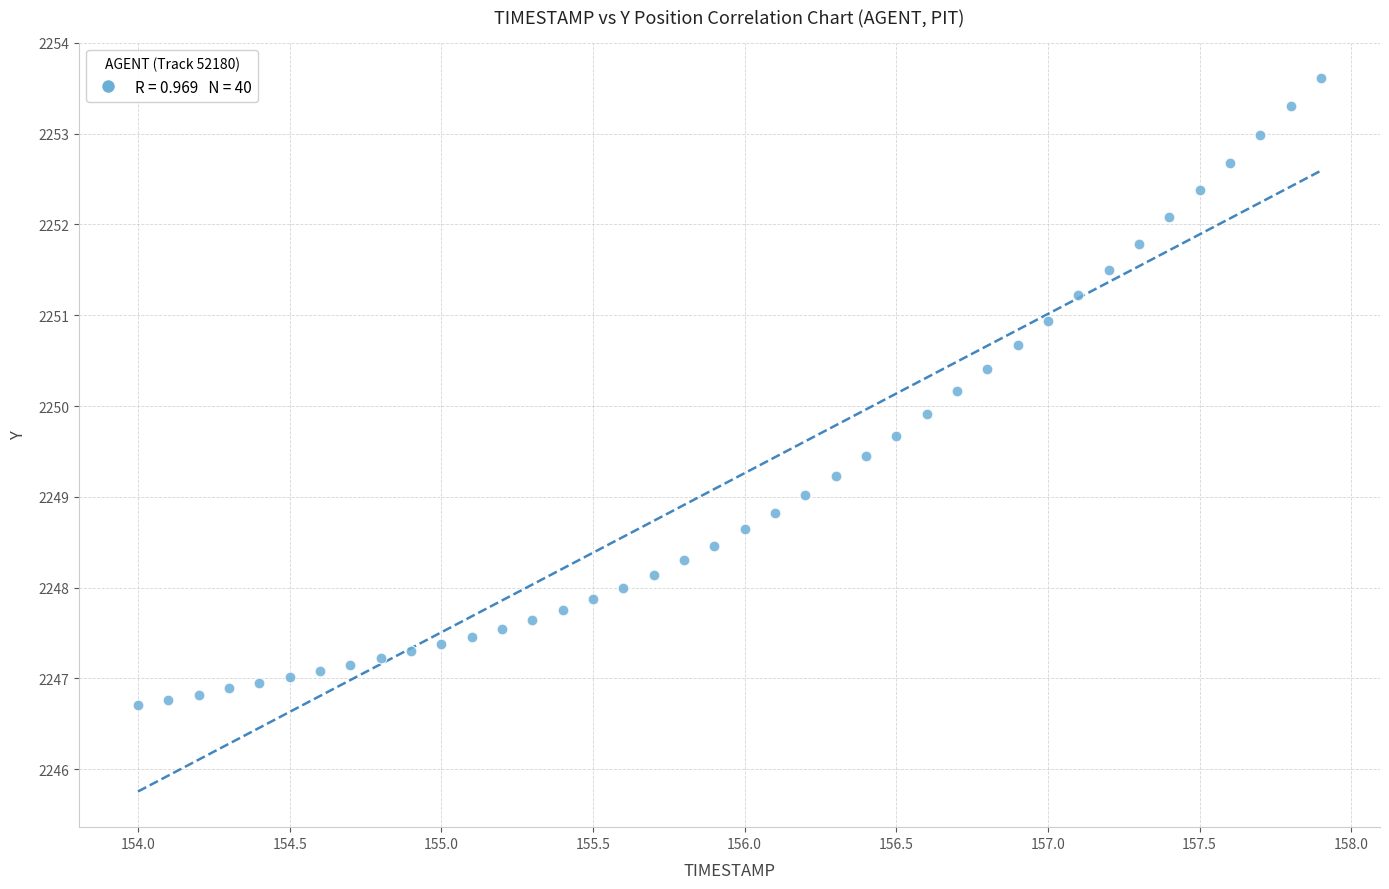

What is the range of Y values (max minus min)?

6.9